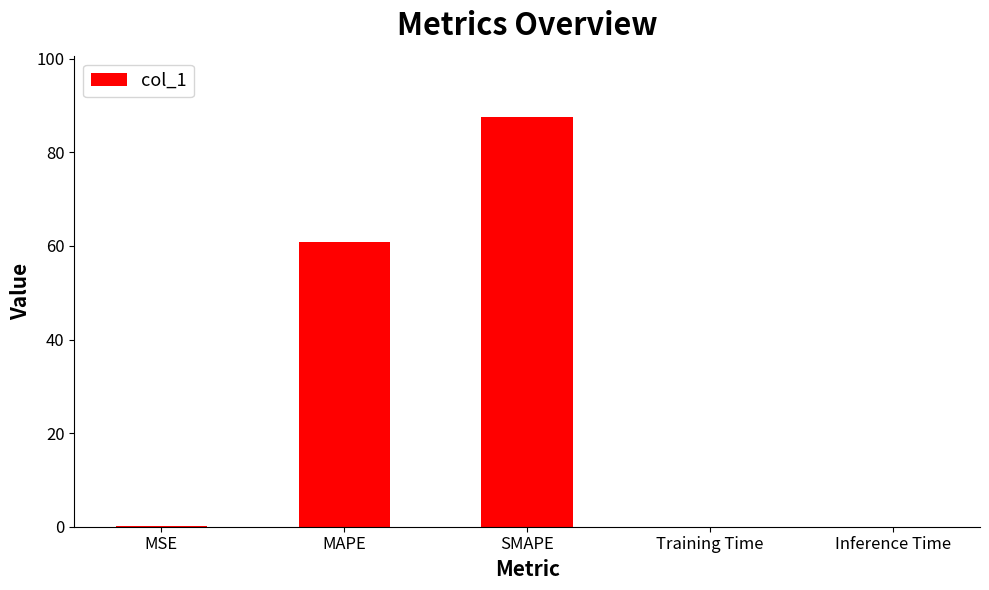

Where is the data nearest to the value 43?

MAPE